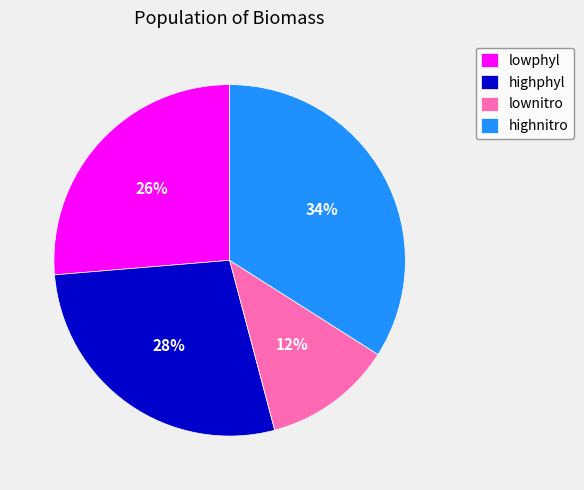

What is the largest slice in the pie chart?

highnitro